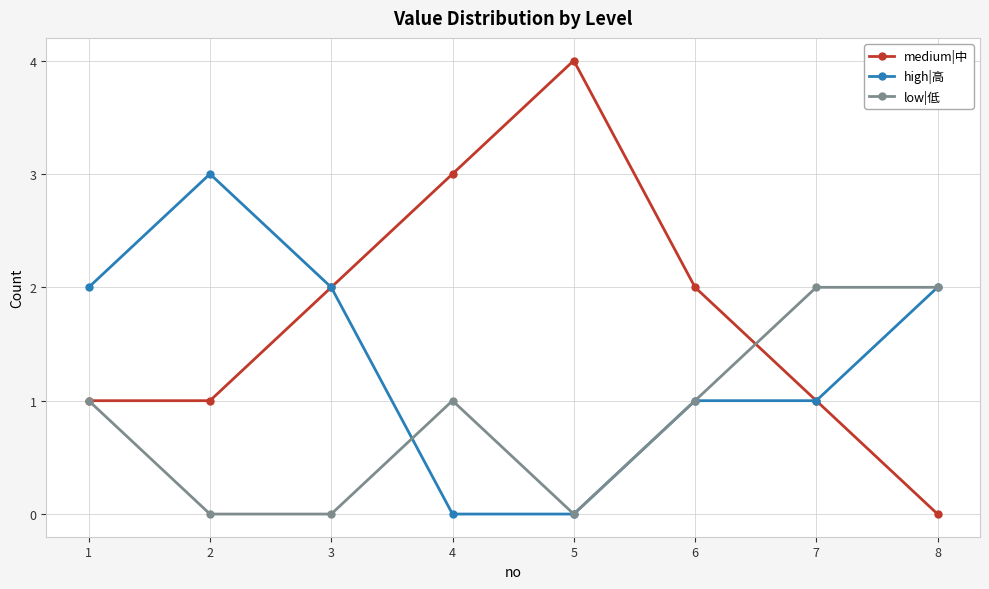

What are all the series names shown in the legend?

medium|中, high|高, low|低